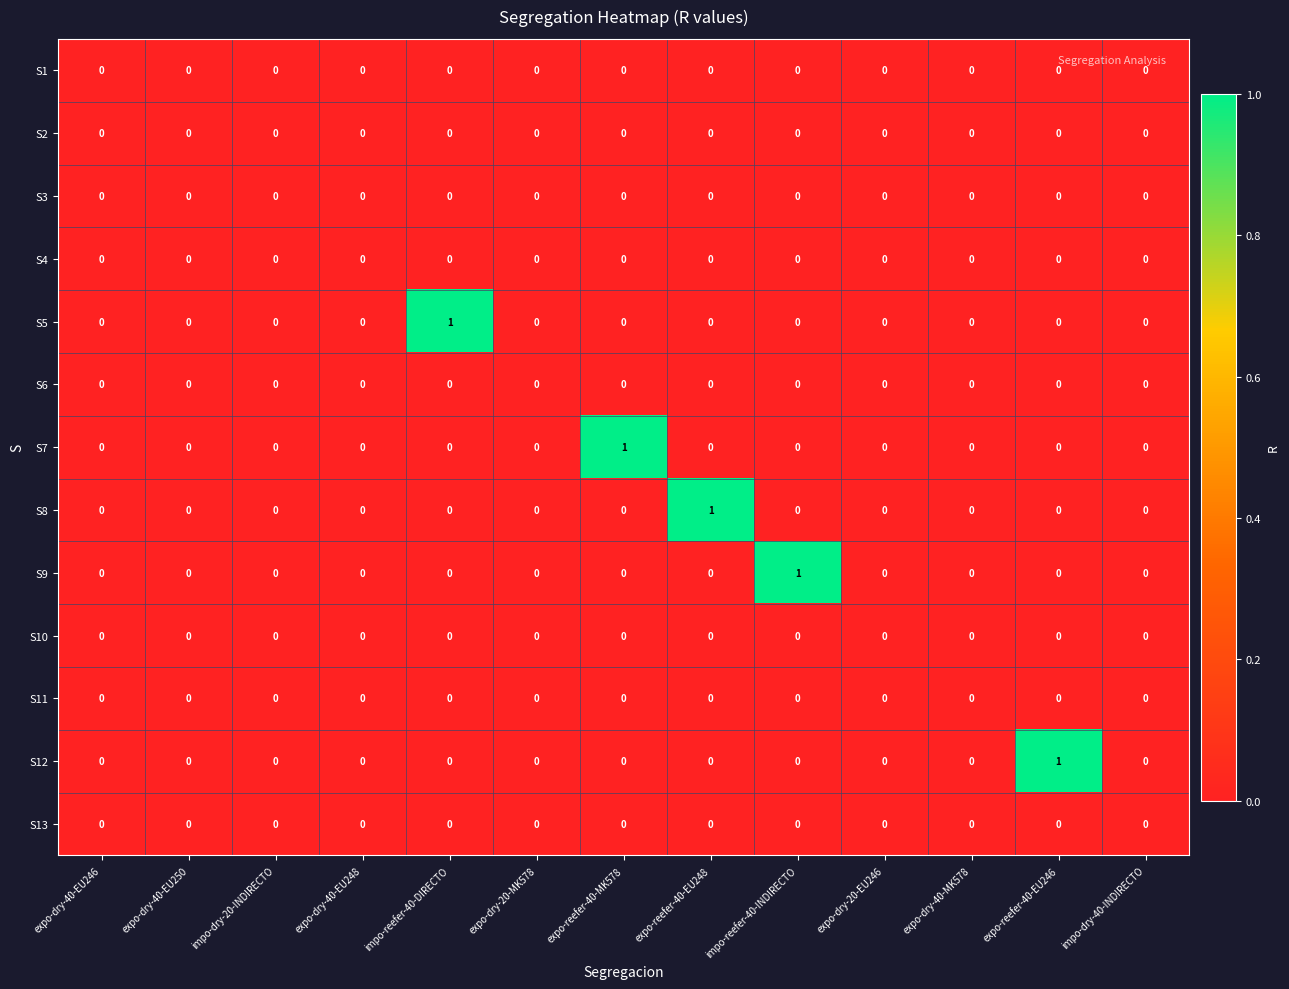

True or false: S12 has a value of 1 at expo-dry-40-MK578.

False